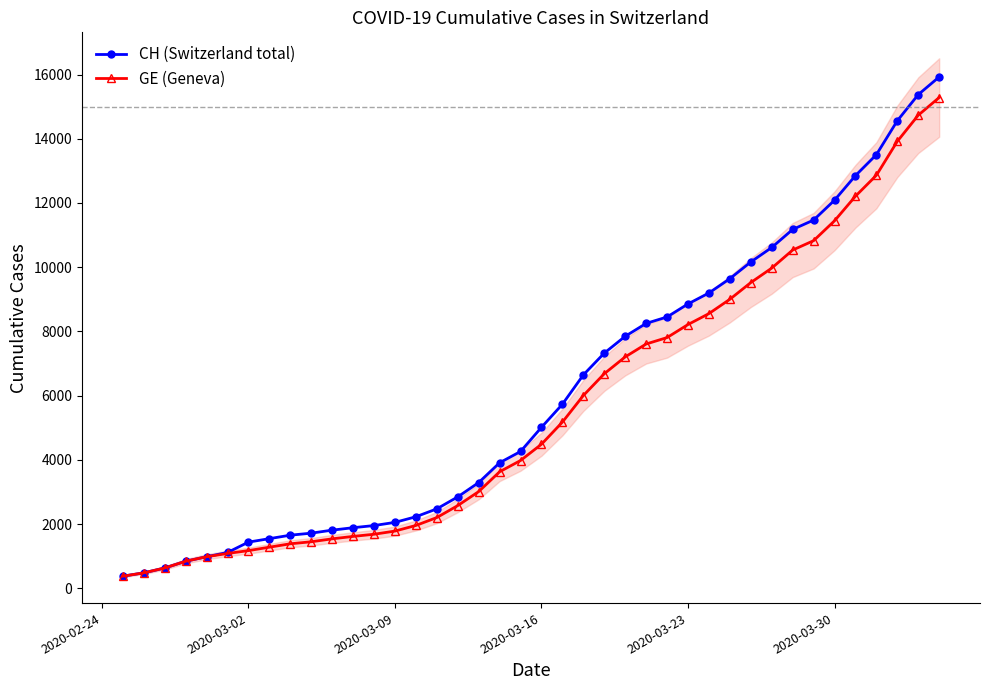

True or false: CH (Switzerland total) and GE (Geneva) intersect in this chart.

False